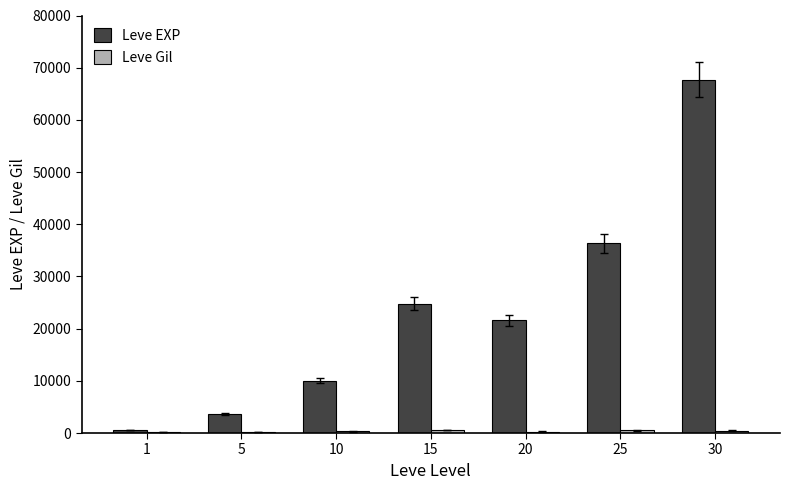

Where does the Leve EXP series first go above 21600?

15